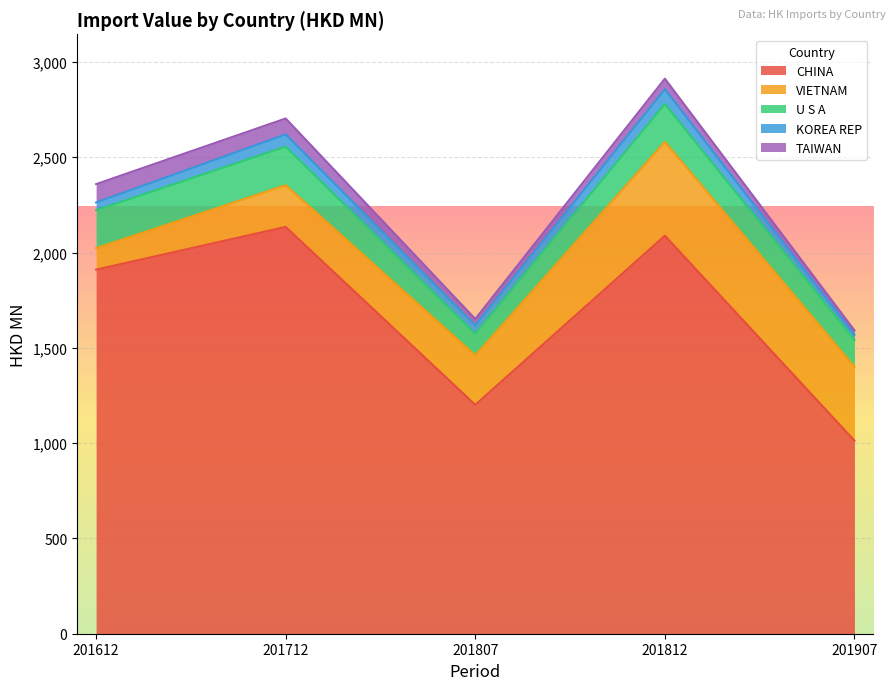

What are all the series names shown in the legend?

CHINA, VIETNAM, U S A, KOREA REP, TAIWAN